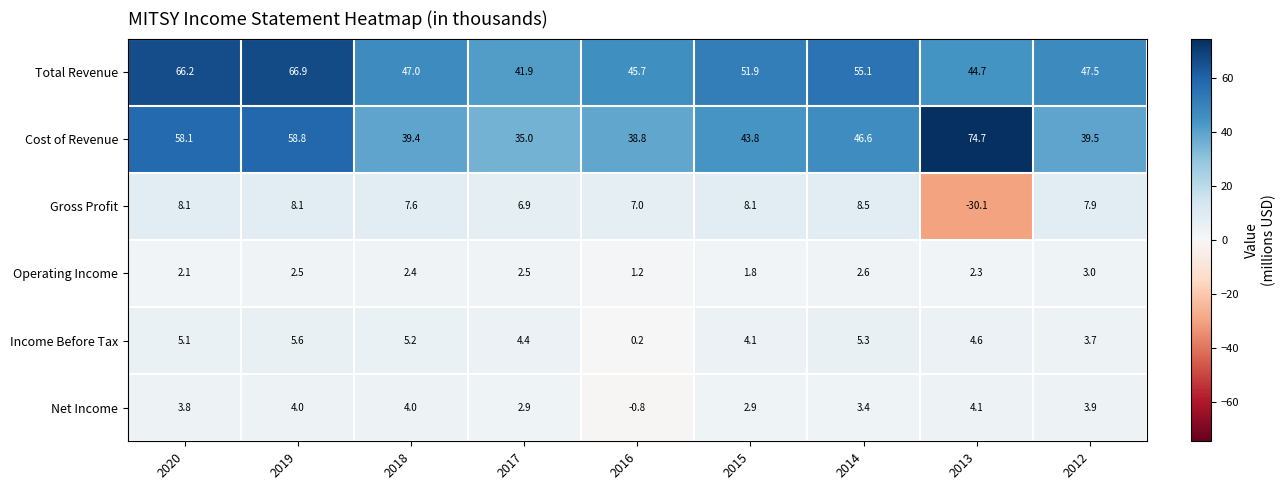

How many categories are shown in the chart?

9